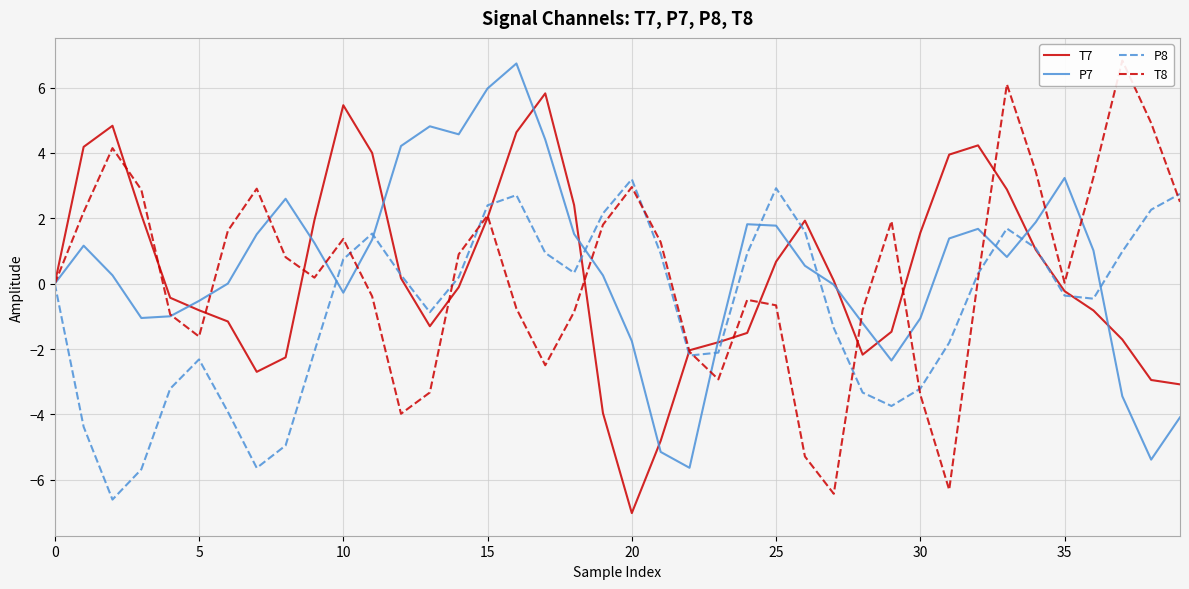

What is the label of the 15th point from the right?

25